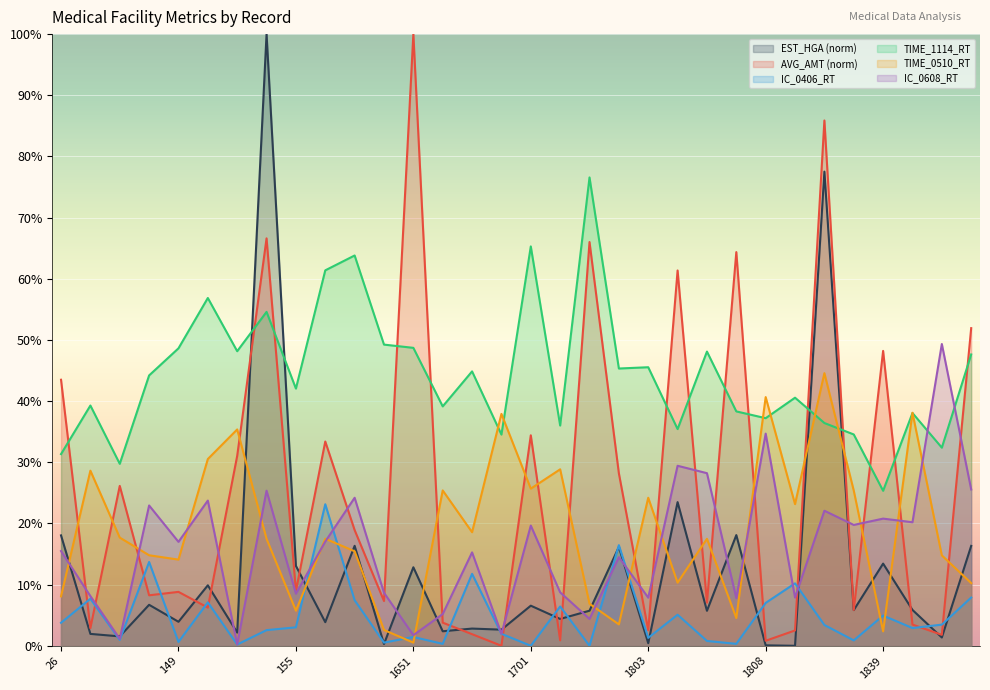

True or false: TIME_0510_RT and EST_HGA intersect in this chart.

True